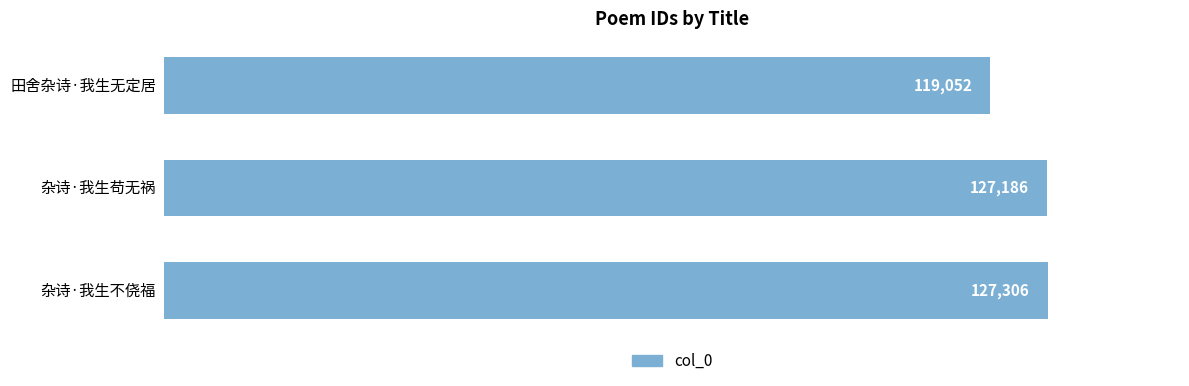

Approximately how many times larger is the value at 田舍杂诗·我生无定居 compared to 杂诗·我生苟无祸?

0.9